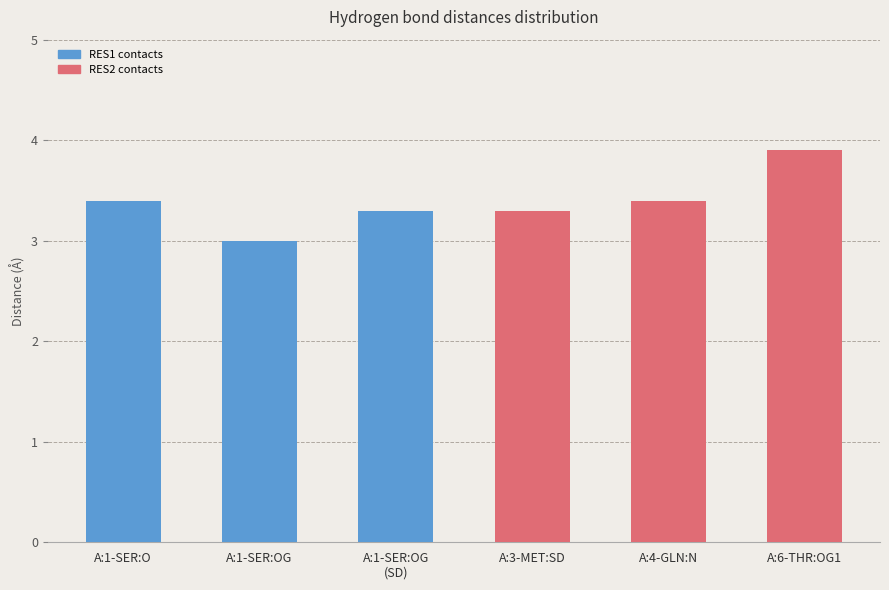

What is the difference between the values at A:3-MET:SD and A:1-SER:O?

0.1